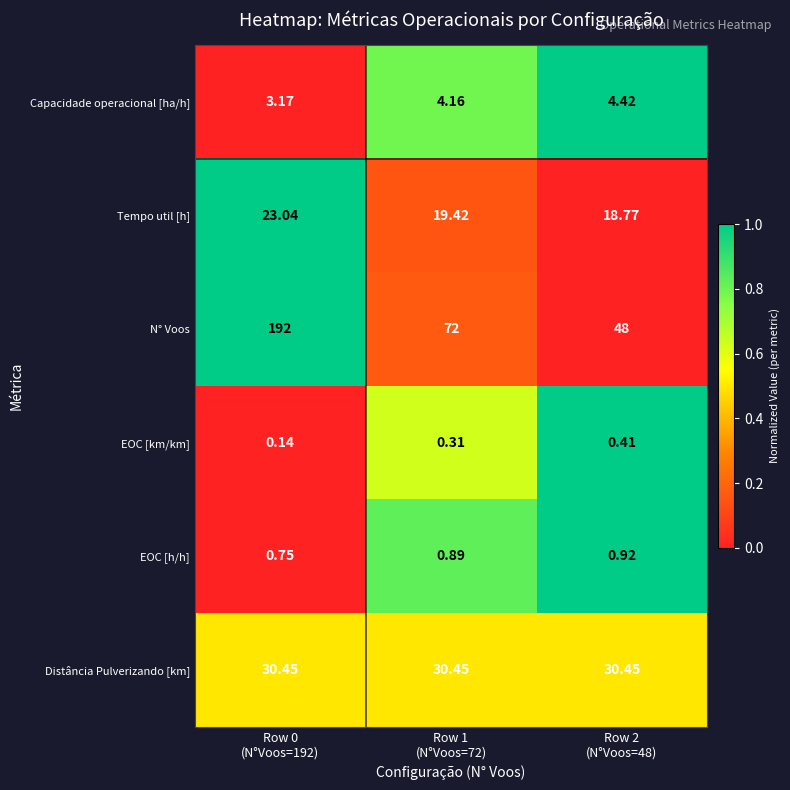

Which series has the largest range (max minus min)?

N° Voos